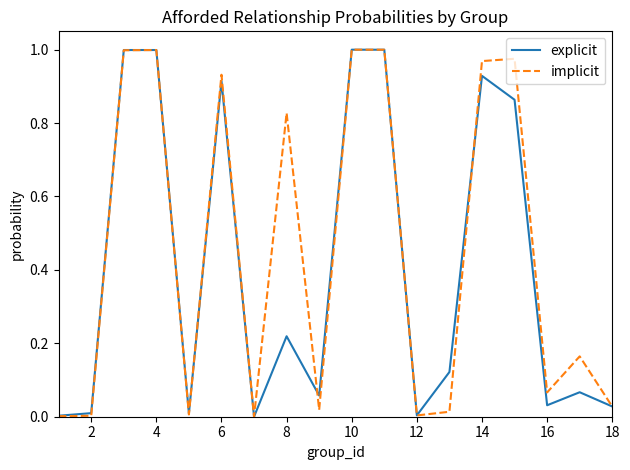

How many lines are shown in the chart?

2